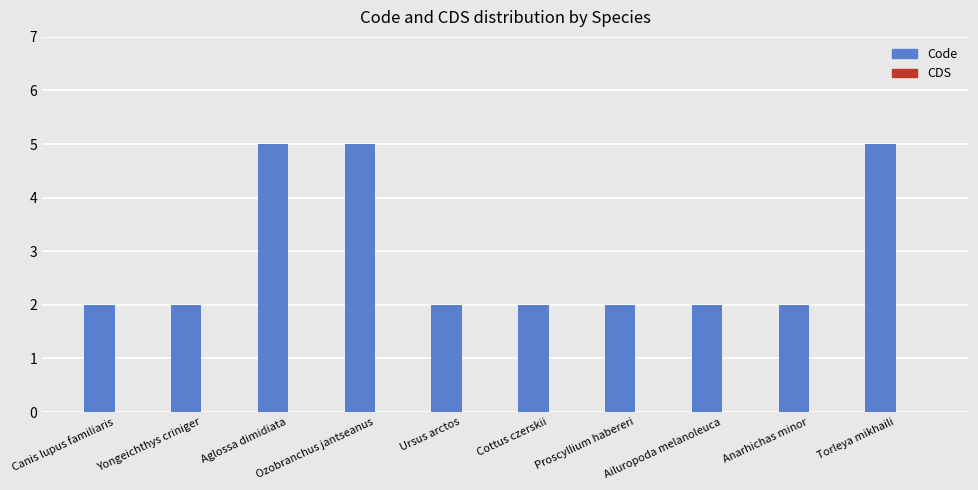

How many categories are shown in the chart?

10